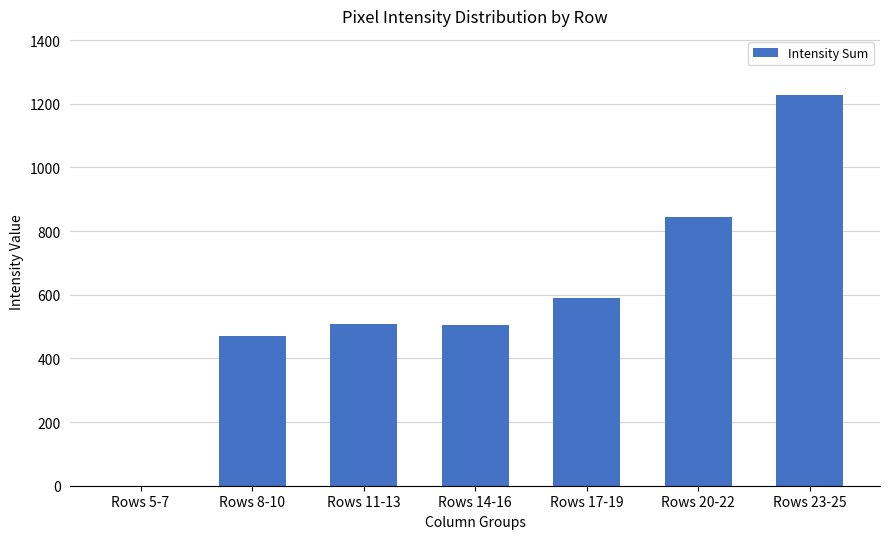

Are the bars grouped side by side (vs. stacked)?

No